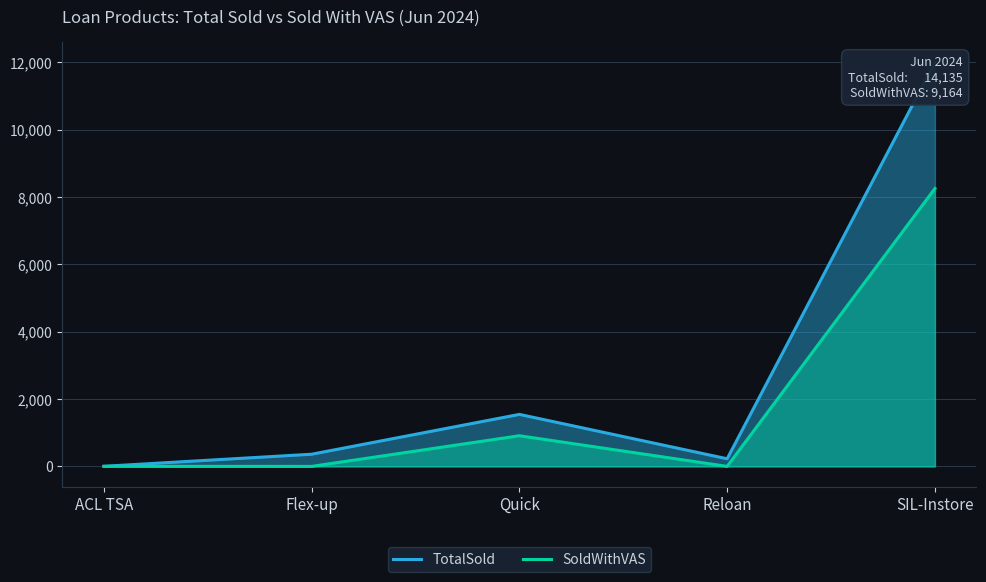

Is it true that SoldWithVAS equals 3857 at SIL-Instore?

False